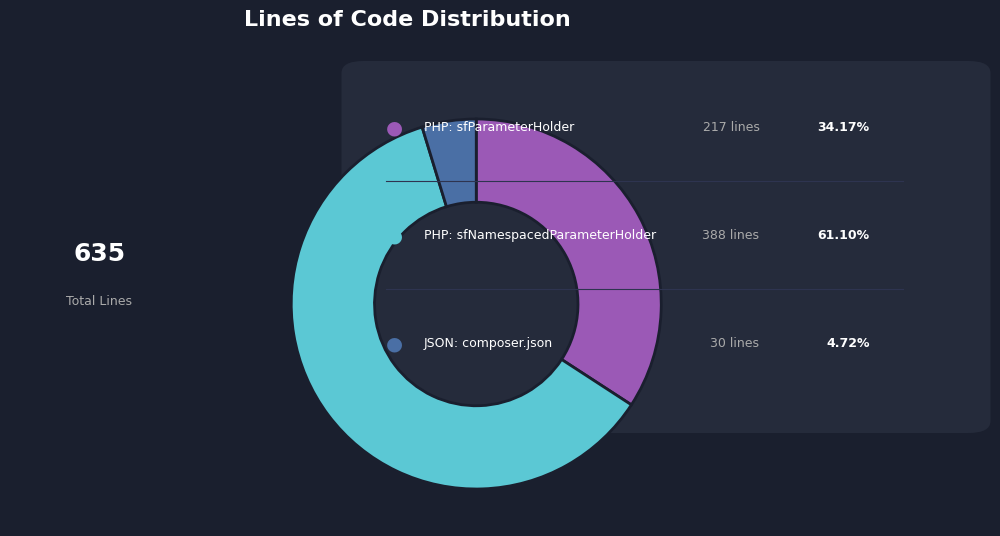

Is there a majority slice in this chart?

Yes